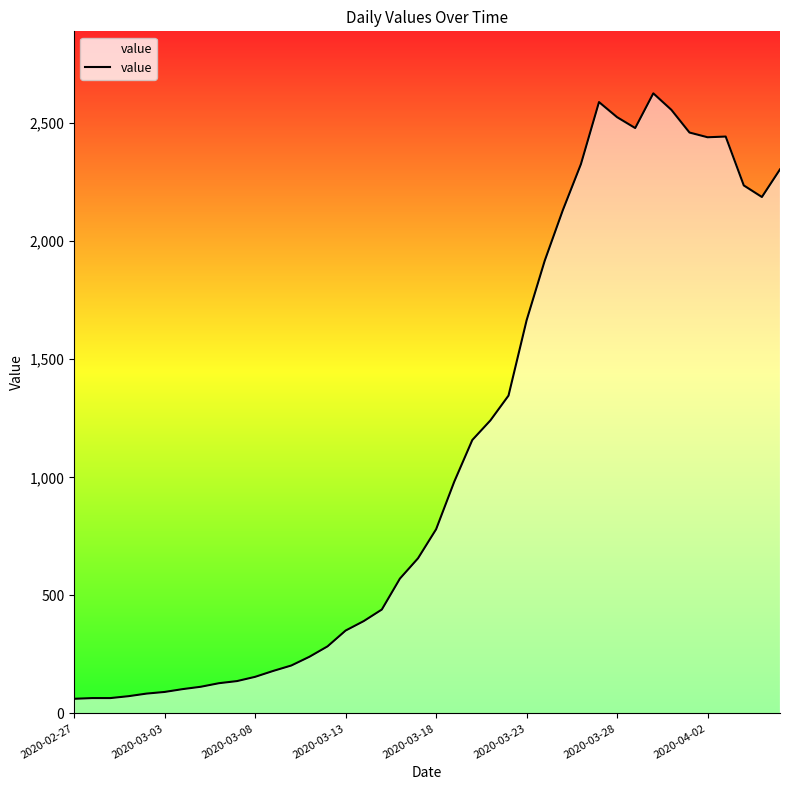

What is the greatest value displayed?

2626